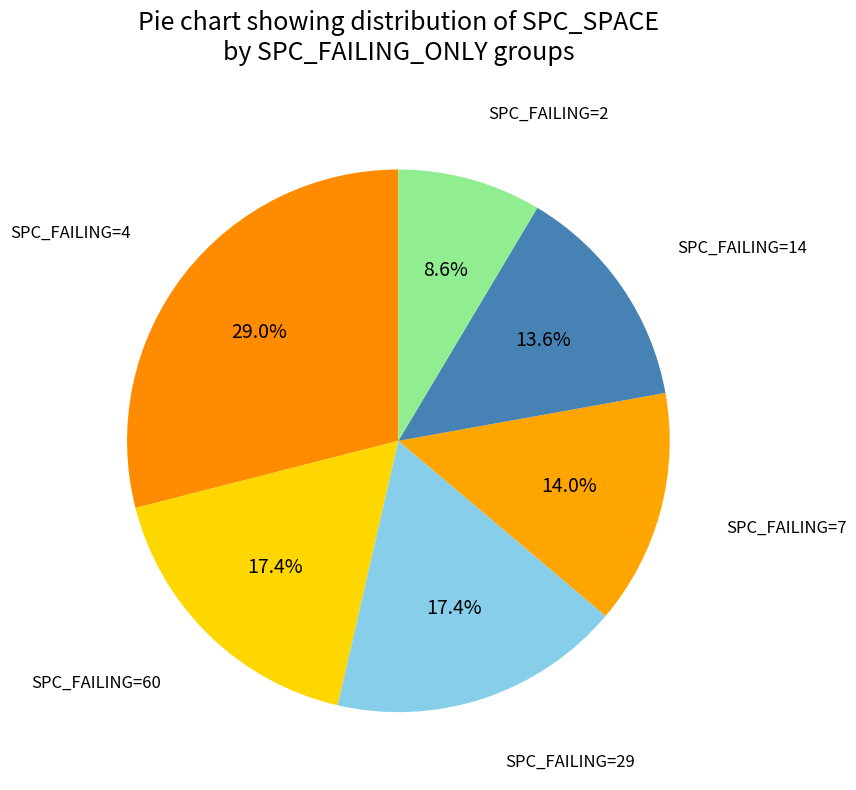

How many segments does this pie chart have?

6